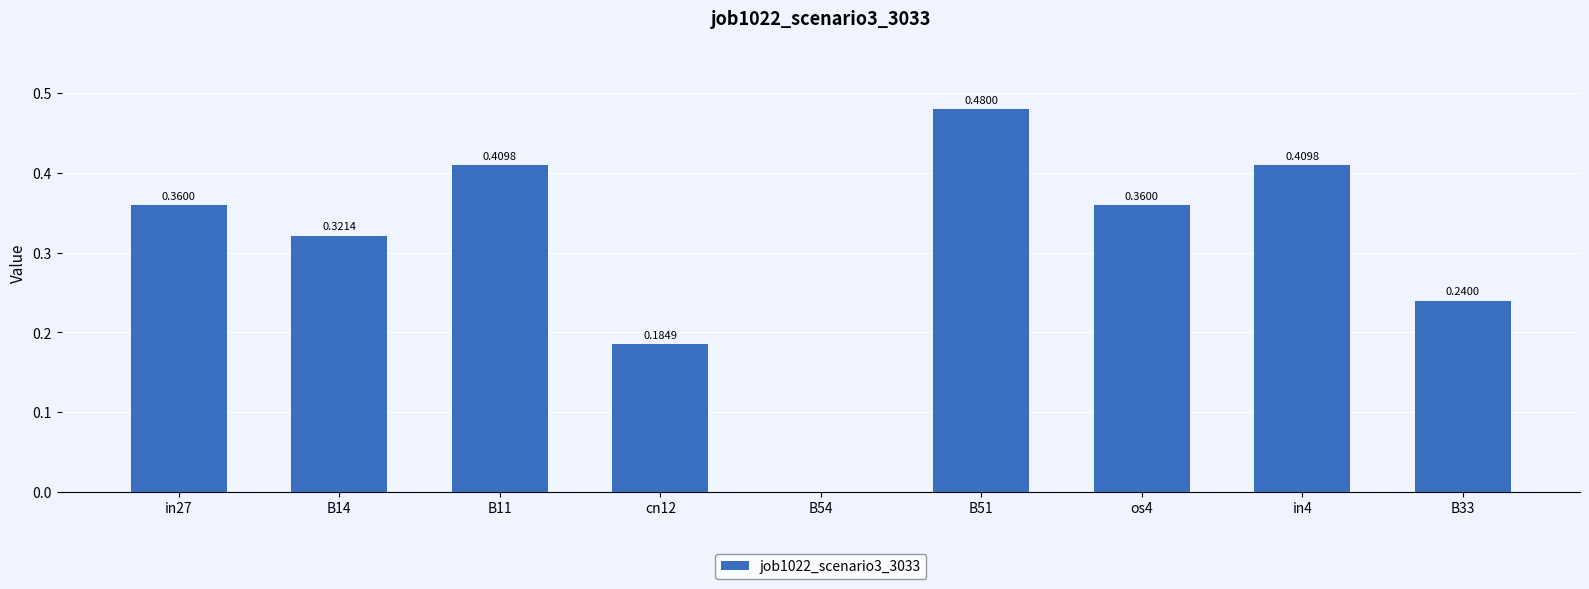

What is the sum of all values?

2.8